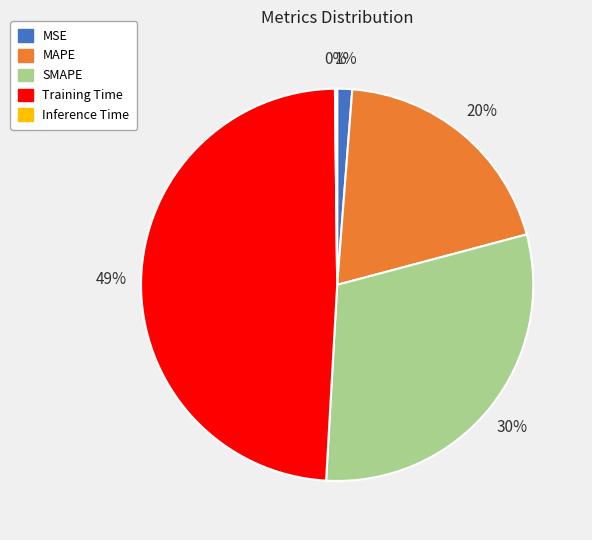

To the nearest percent, what is the difference between the largest and smallest slice percentages?

49%